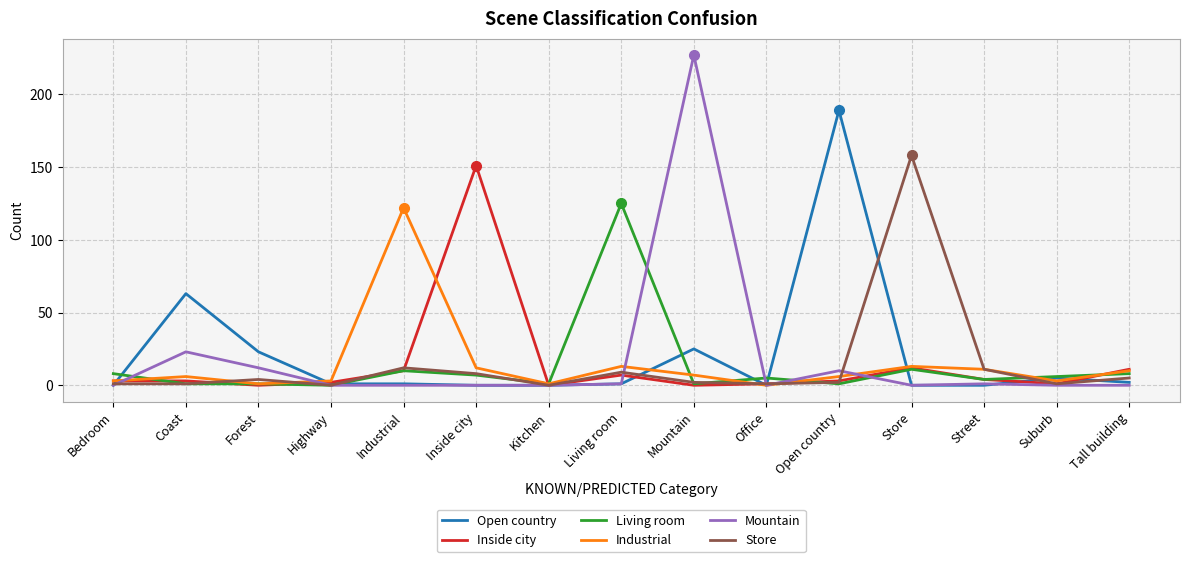

What position from the right is Office?

6